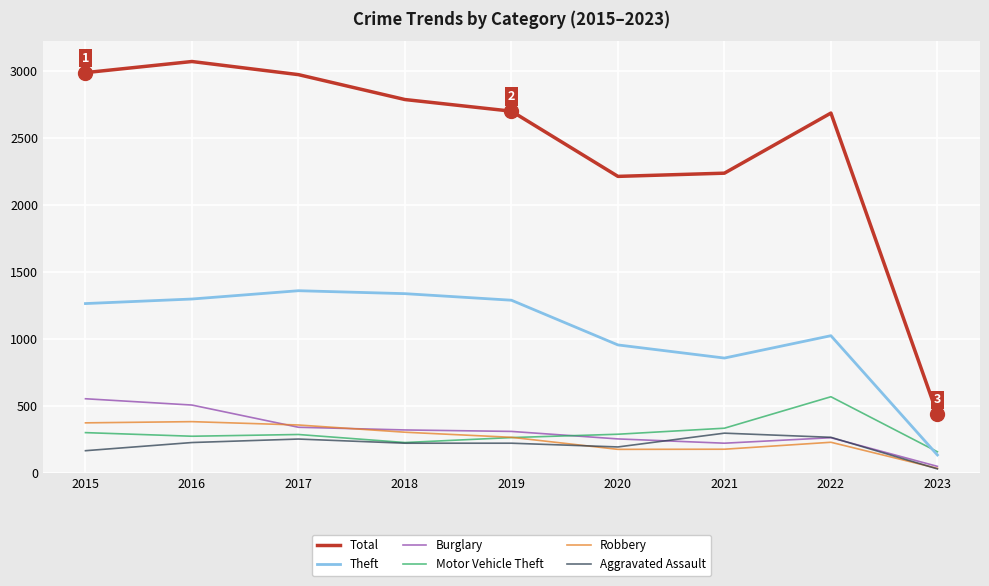

True or false: Total has more than 2 interior local peaks.

False